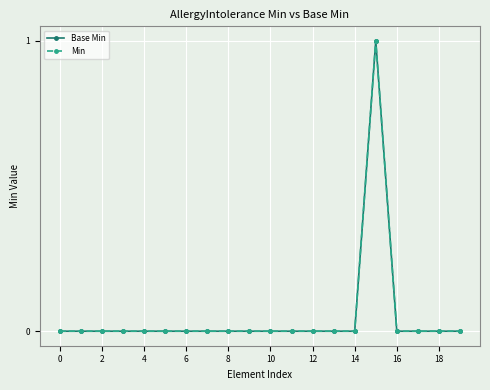

Reading left to right, extract all data points from this chart.

Base Min: 0	0	0	0	0	0	0	0	0	0	0	0	0	0	0	1	0	0	0	0
Min: 0	0	0	0	0	0	0	0	0	0	0	0	0	0	0	1	0	0	0	0